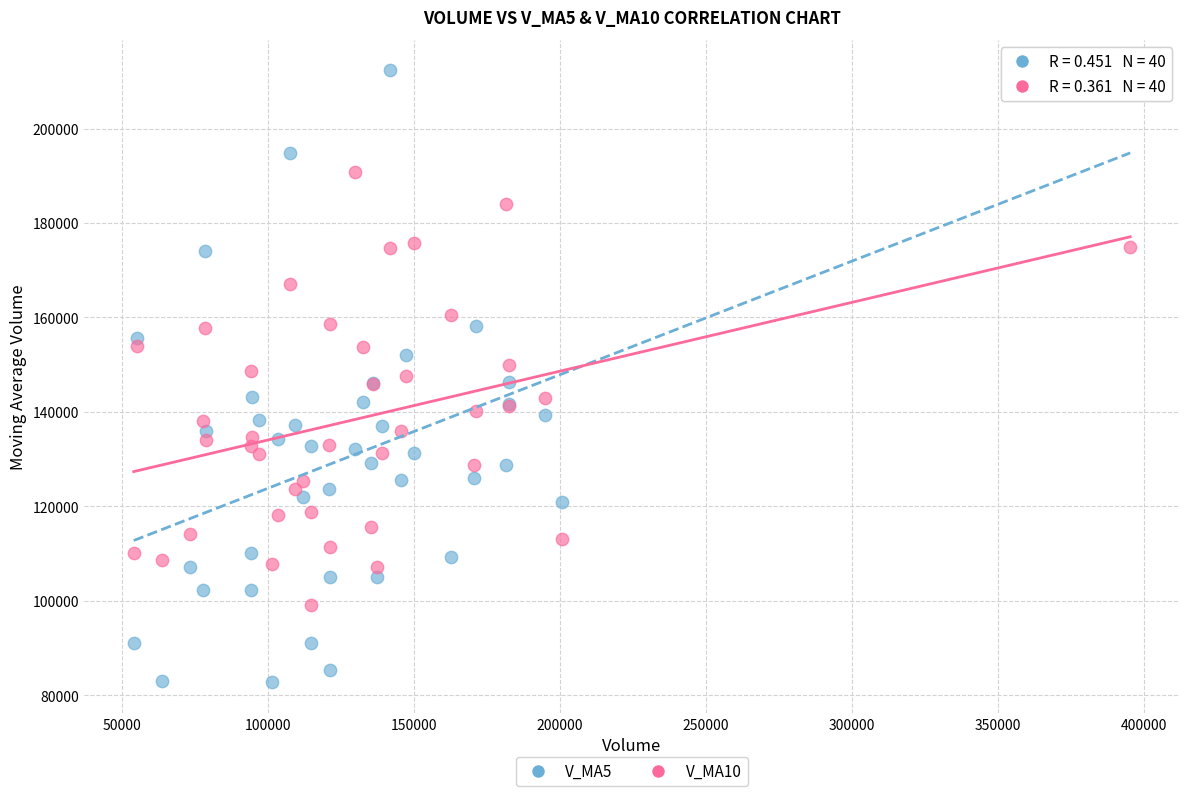

Which series contains the highest Y value?

V_MA5